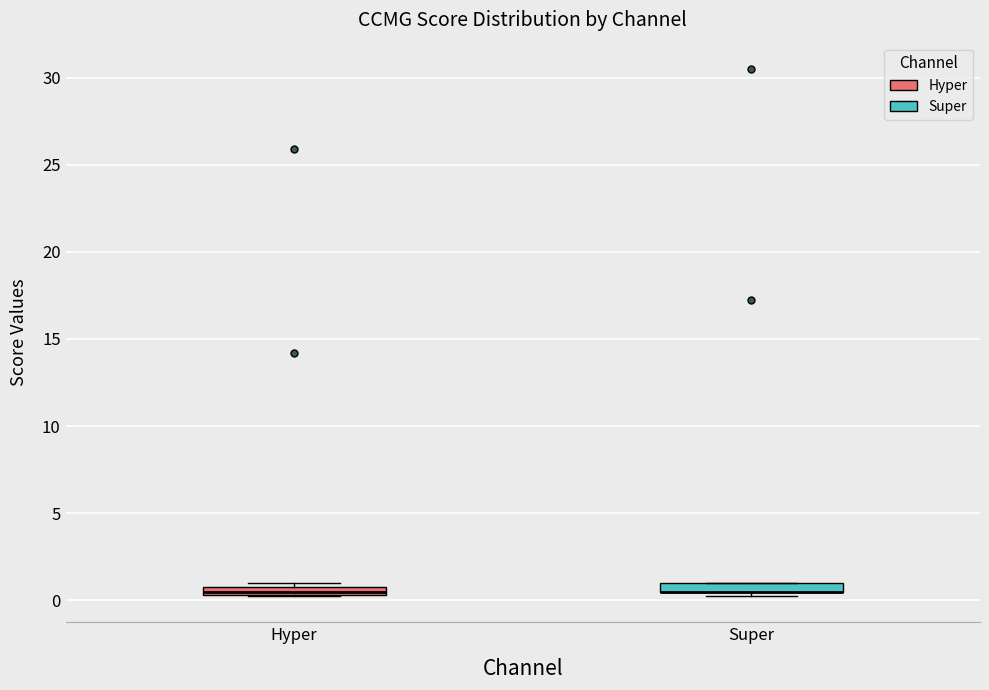

Where is the lower edge of the box for Hyper on the y-axis? The values are not printed on the chart, so give them approximately, as read against the axis.

0.5